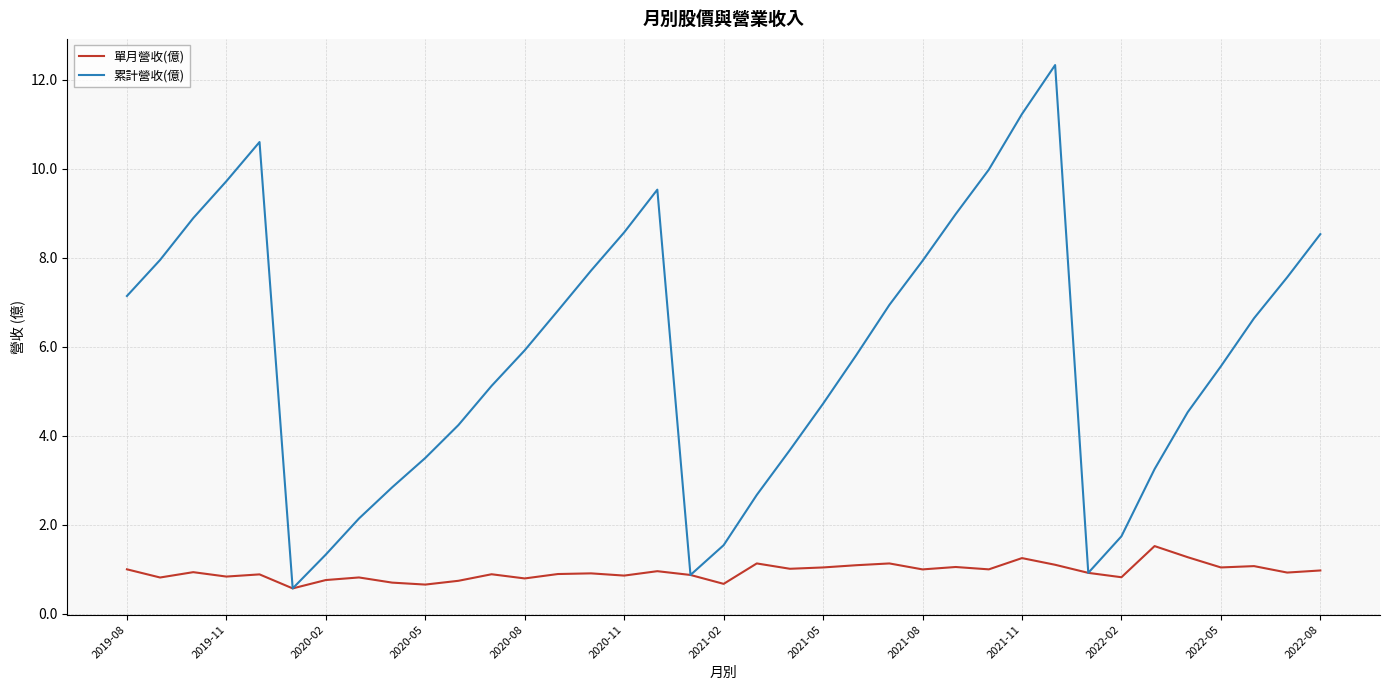

Rank the series by their maximum value, from highest to lowest.

累計營收(億), 單月營收(億)